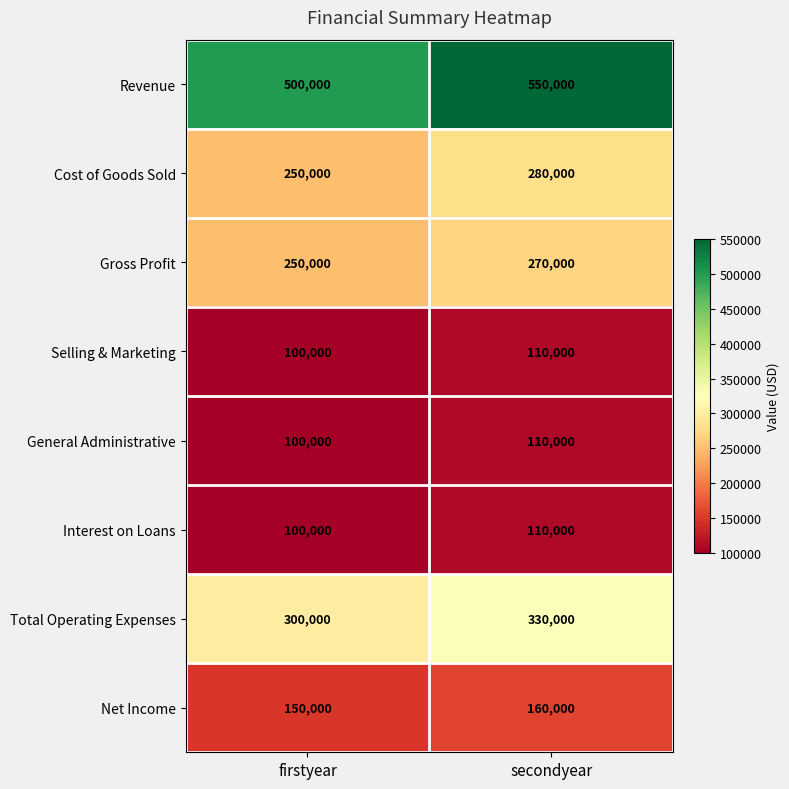

Reading left to right, extract all data points from this chart.

Revenue: firstyear=500000	secondyear=550000
Cost of Goods Sold: firstyear=250000	secondyear=280000
Gross Profit: firstyear=250000	secondyear=270000
Selling & Marketing: firstyear=100000	secondyear=110000
General Administrative: firstyear=100000	secondyear=110000
Interest on Loans: firstyear=100000	secondyear=110000
Total Operating Expenses: firstyear=300000	secondyear=330000
Net Income: firstyear=150000	secondyear=160000